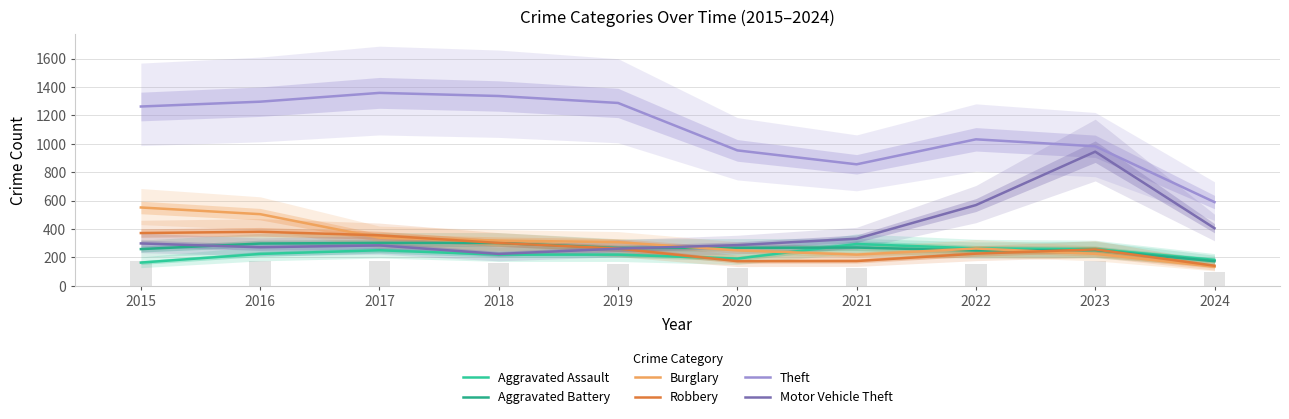

Reading left to right, what are all the values shown in this chart?

Aggravated Assault: 164	225	251	220	220	192	295	264	259	183
Aggravated Battery: 259	298	303	302	267	268	270	249	252	174
Burglary: 552	505	339	319	308	250	220	263	226	135
Robbery: 372	381	356	302	263	174	175	227	257	142
Theft: 1263	1297	1359	1337	1288	954	856	1032	983	590
Motor Vehicle Theft: 299	272	285	225	262	287	332	569	945	406